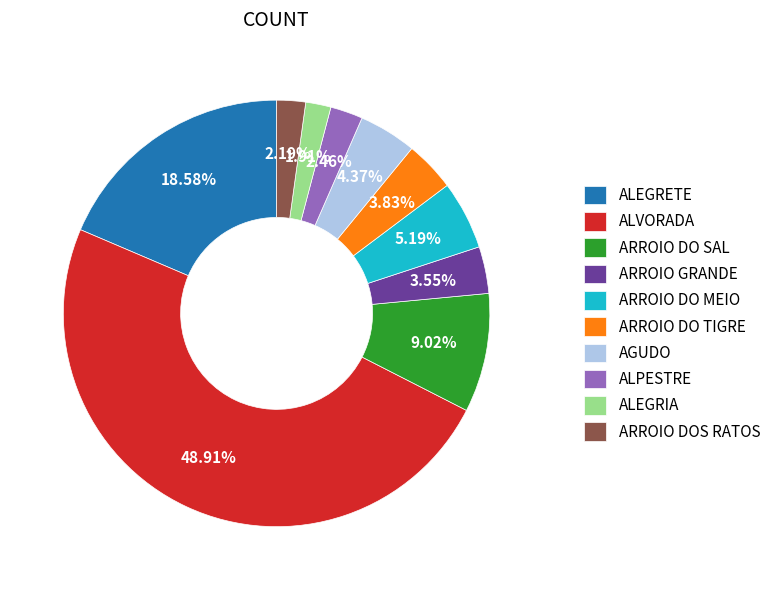

Approximately how many times larger is the value at ALEGRETE compared to ALEGRIA?

9.7